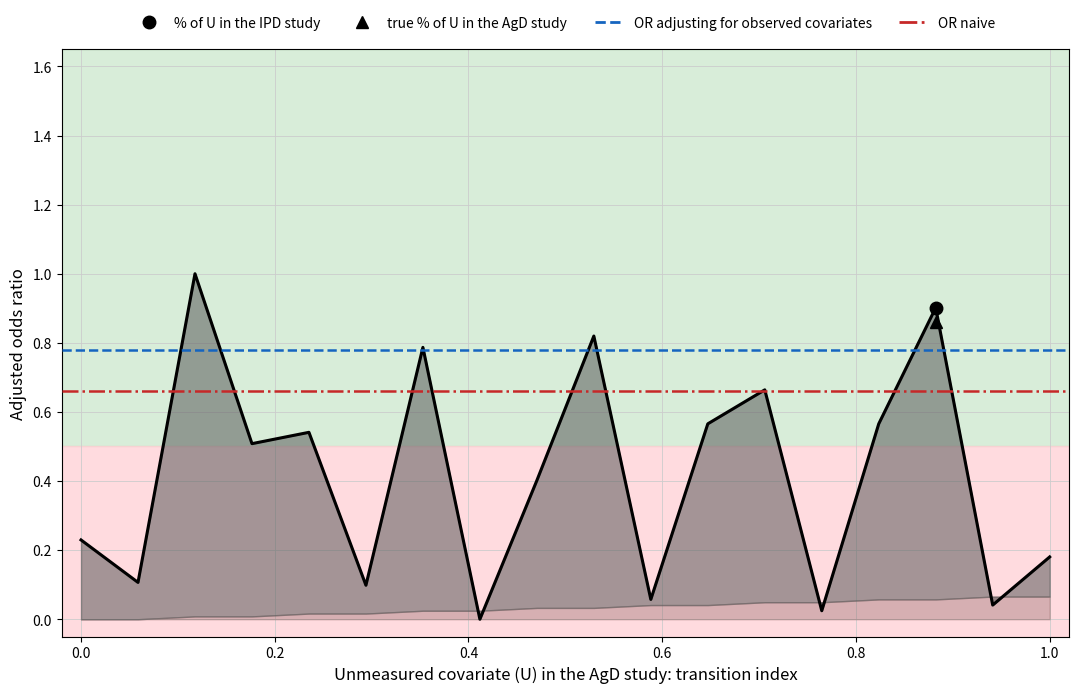

What is the spread (max minus min) of values at 1.0?

0.1